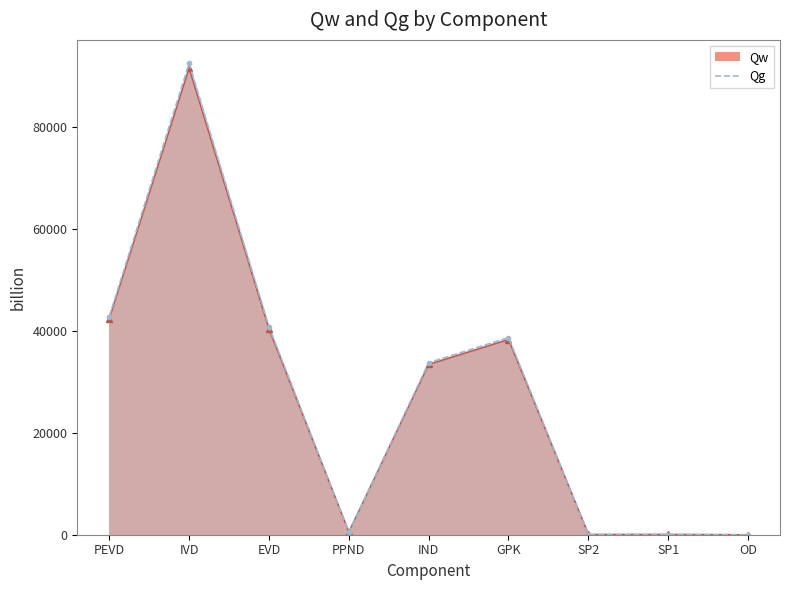

Which category has the highest value in the Qg series?

IVD